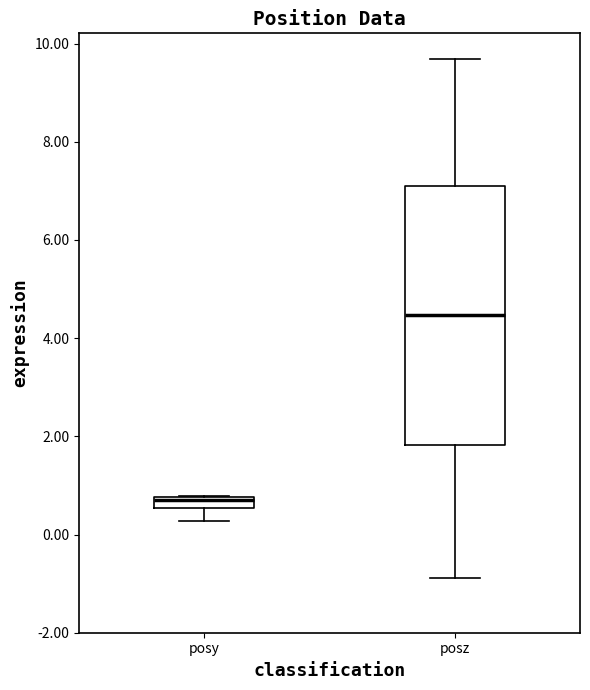

Which box is the tallest, from its lower edge to its upper edge?

posz